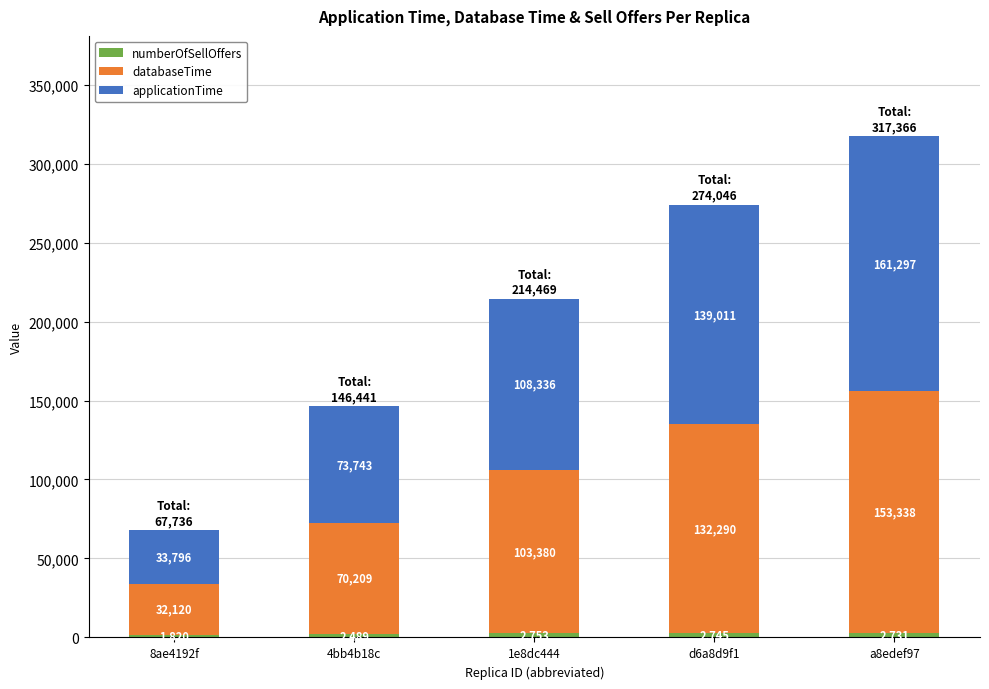

What is the total value across all series at a8edef97?

317366